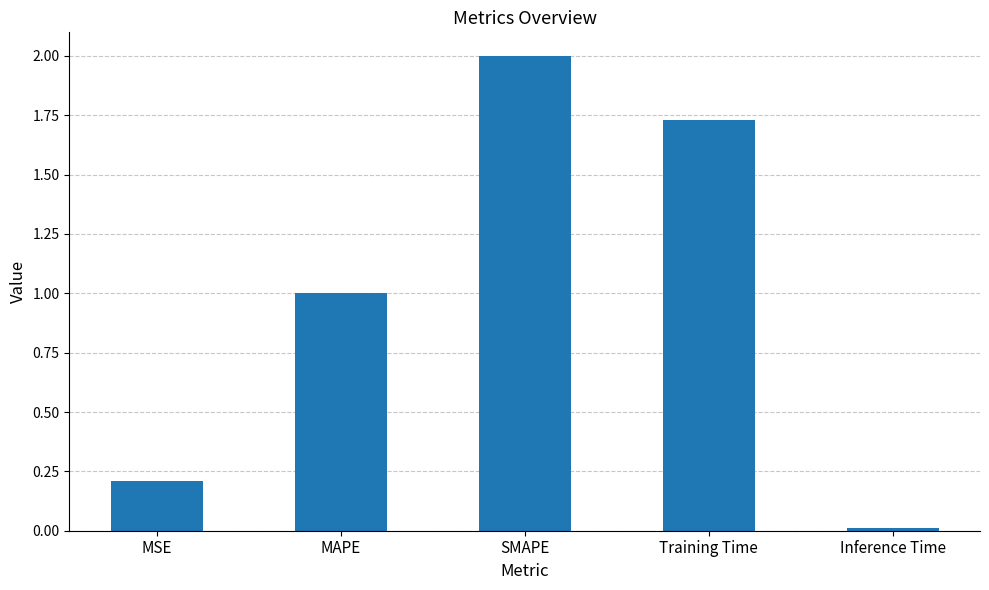

What is the change in value from MSE to MAPE?

+0.8